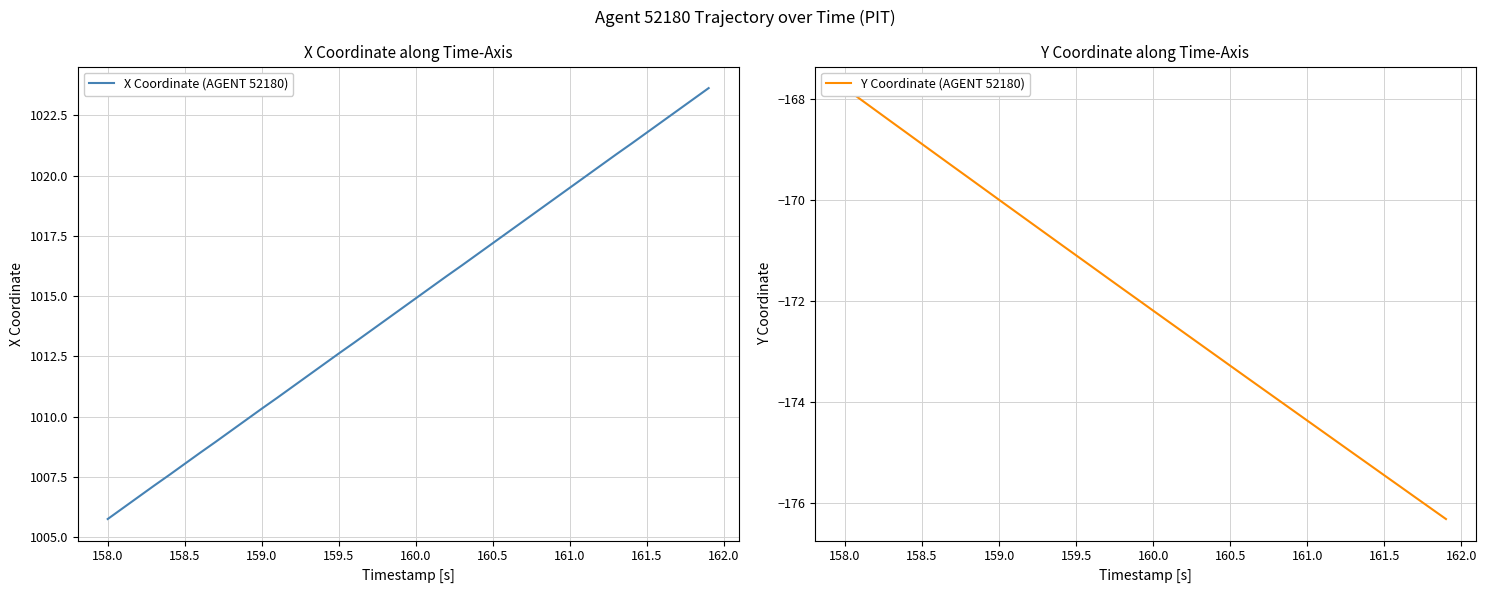

How many data points in Y Coordinate (AGENT 52180) are above -171?

15